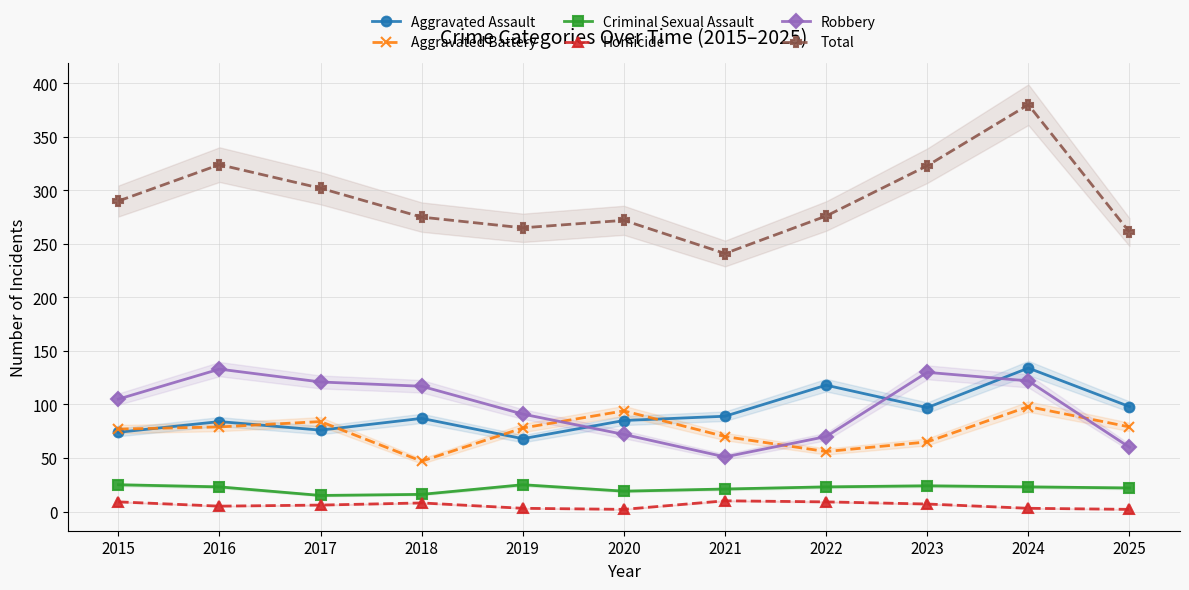

At which category does the chart reach its peak across all series?

2024